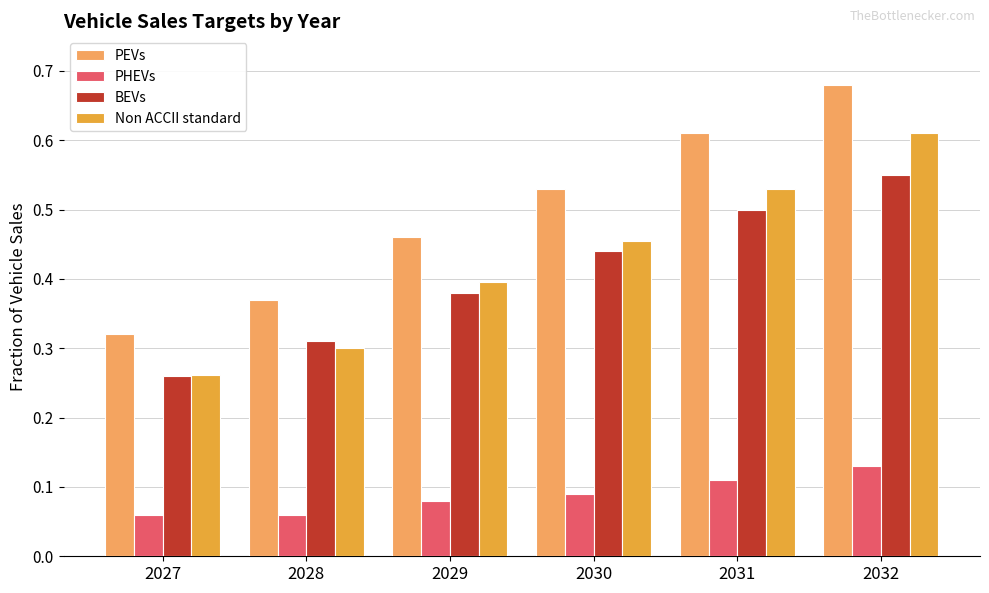

Between 2028 and 2030, which series saw the biggest shift?

PEVs